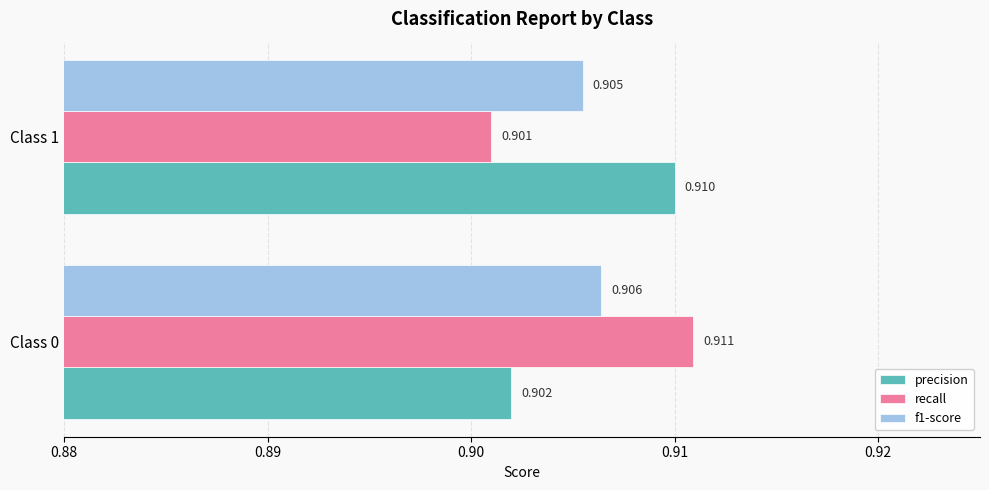

Is the value of precision at Class 1 greater than the value of recall at Class 1?

Yes